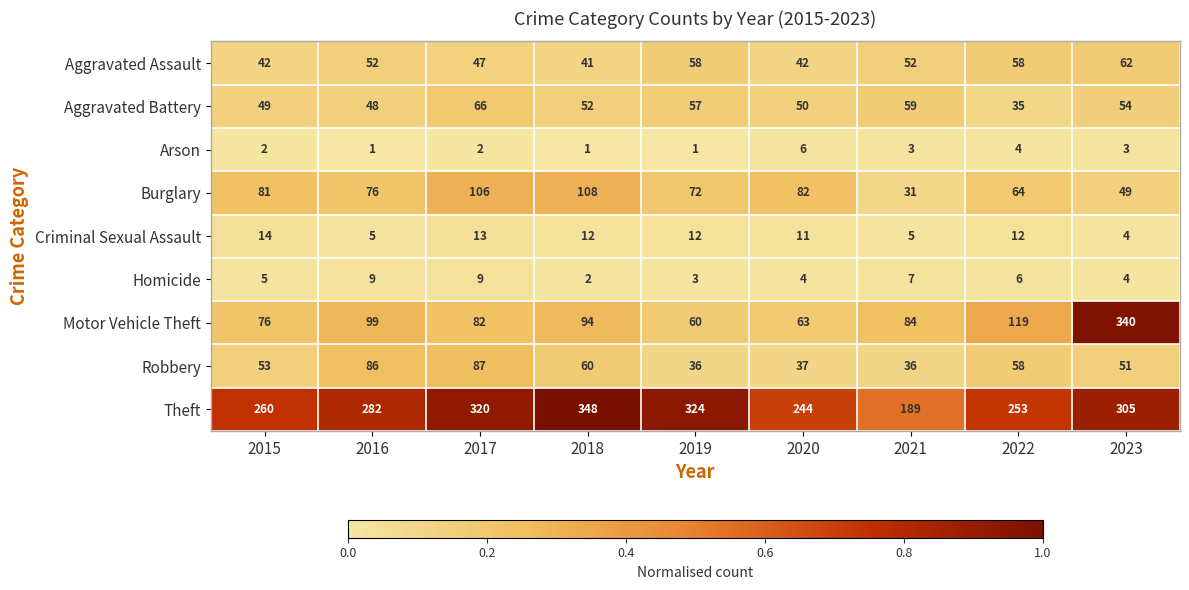

True or false: Motor Vehicle Theft has a value of 340 at 2023.

True